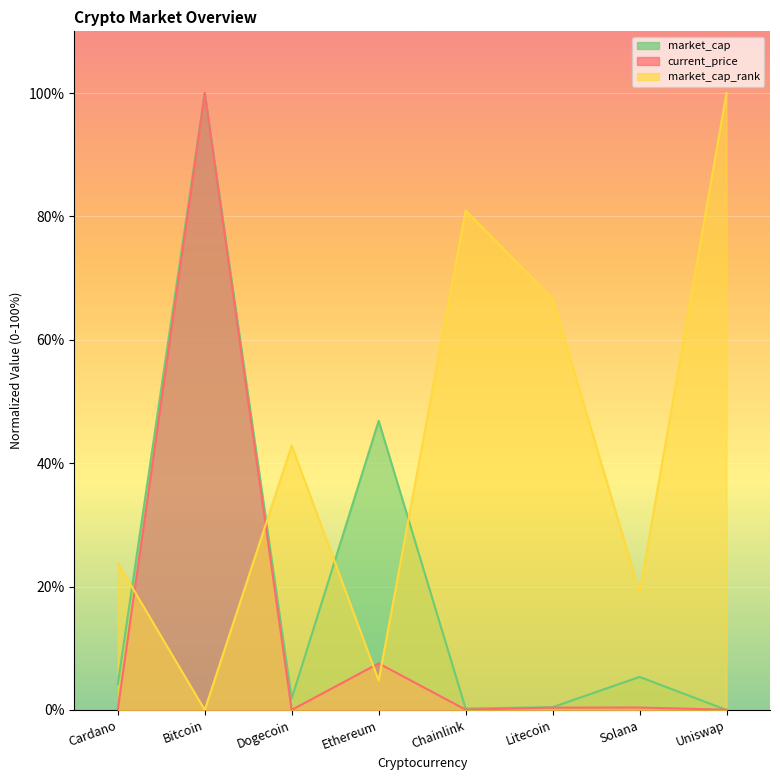

Is it true that market_cap equals 74.6 at Ethereum?

False